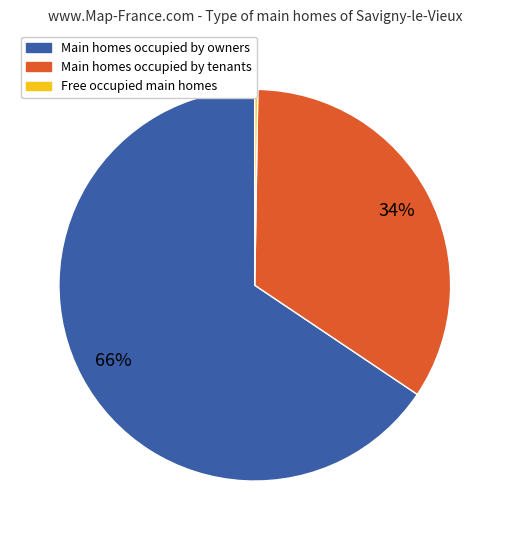

Does any single category account for the majority?

Yes